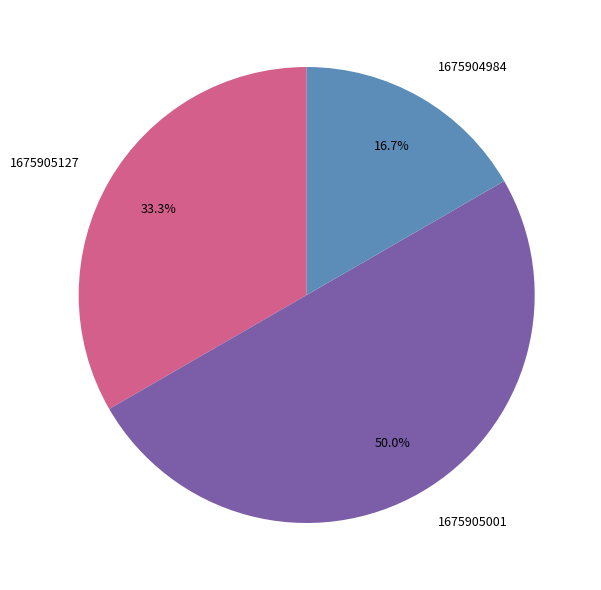

To the nearest percent, what percentage of the pie is 1675905127?

33%